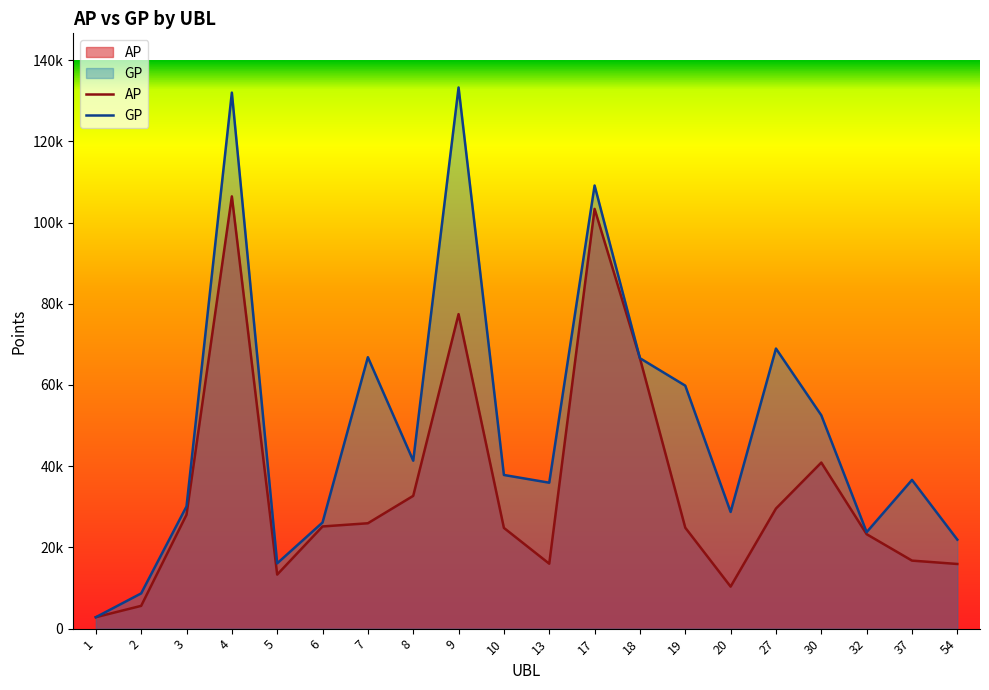

The value of AP at 7 is 25950. True or false?

True